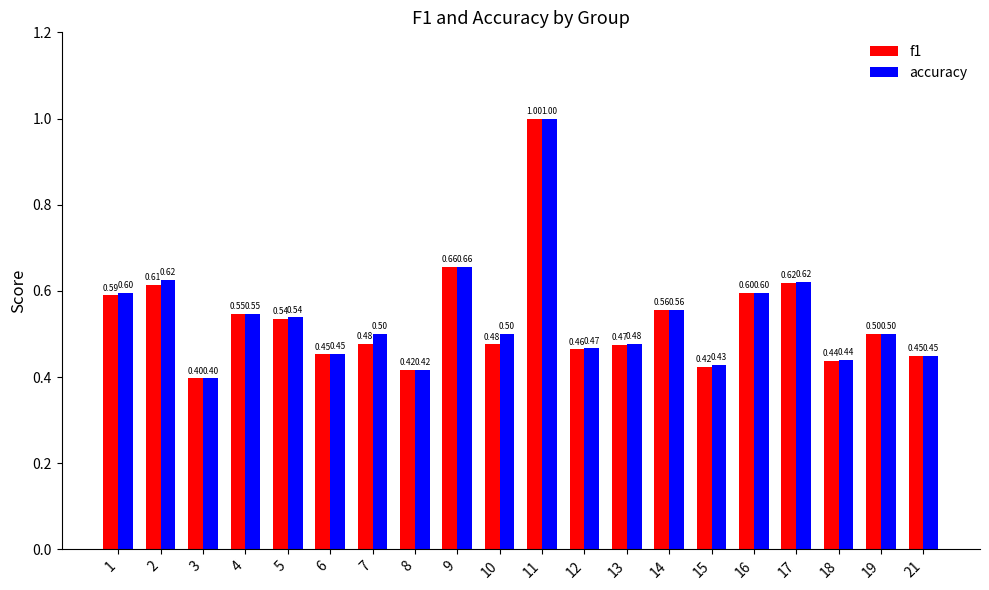

The value of f1 at 4 is 0.5. True or false?

True